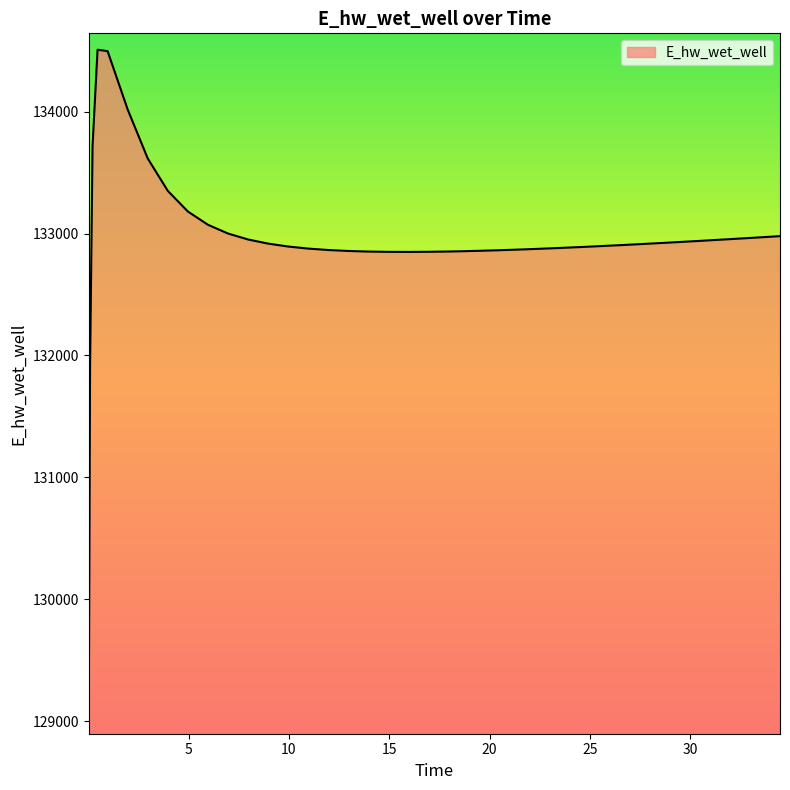

What is the maximum value shown in the chart?

134508.5